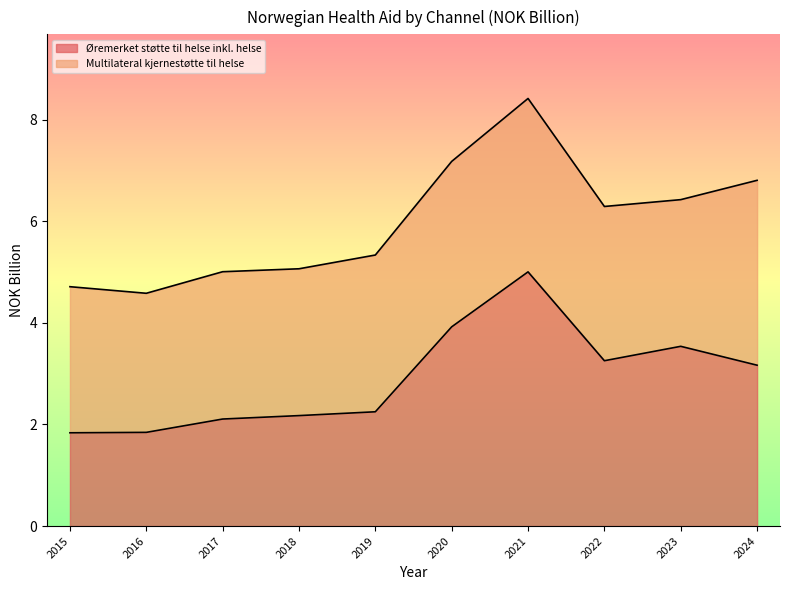

What is the value of the 10th point from the left?

3.2